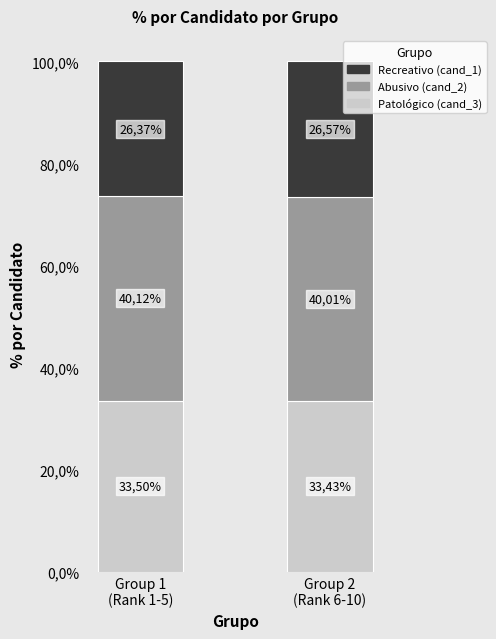

What is the total value across all series at Group 1
(Rank 1-5)?

100.0